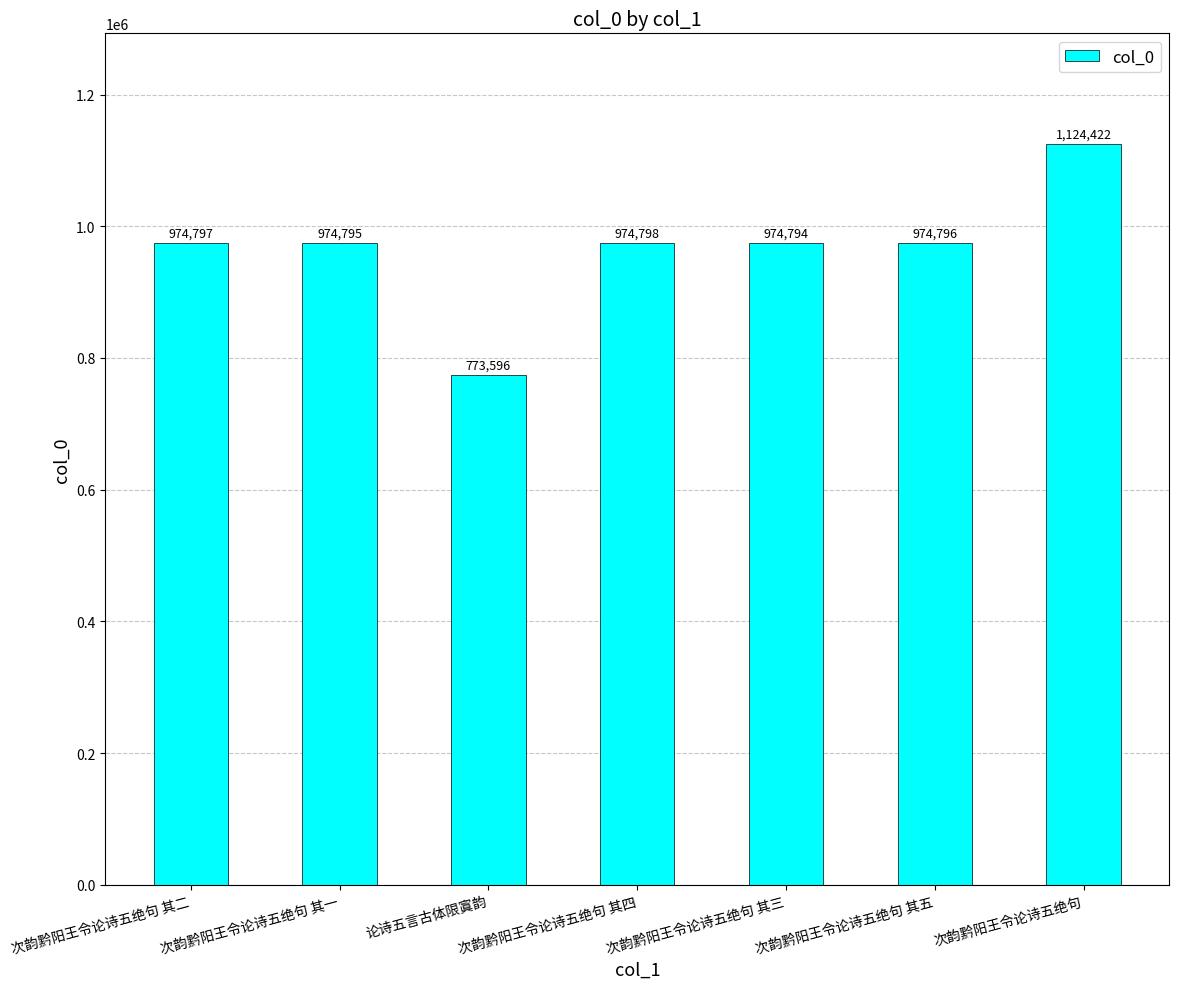

Is it true that the value at 次韵黔阳王令论诗五绝句 其二 is 974797?

True